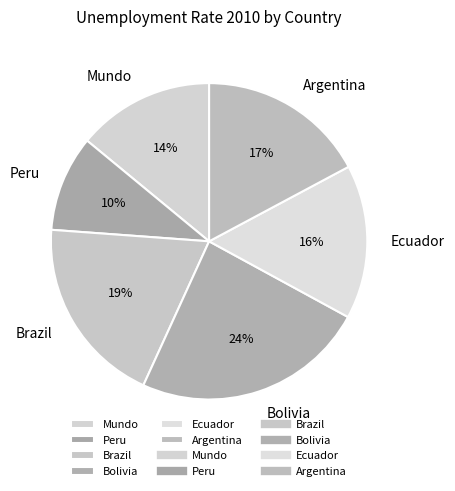

Is there a majority slice in this chart?

No